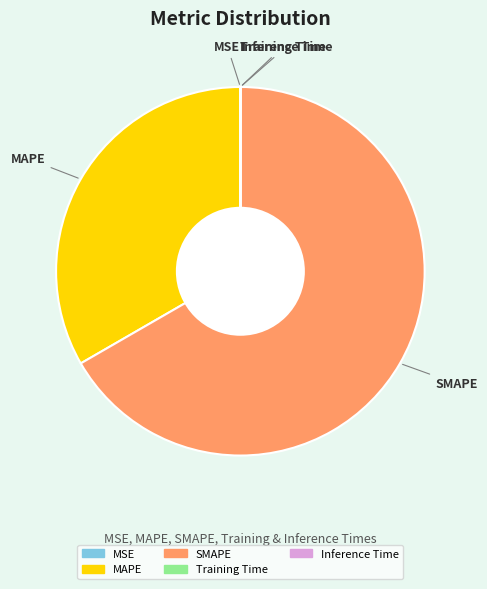

Between SMAPE and MAPE, which is larger?

SMAPE